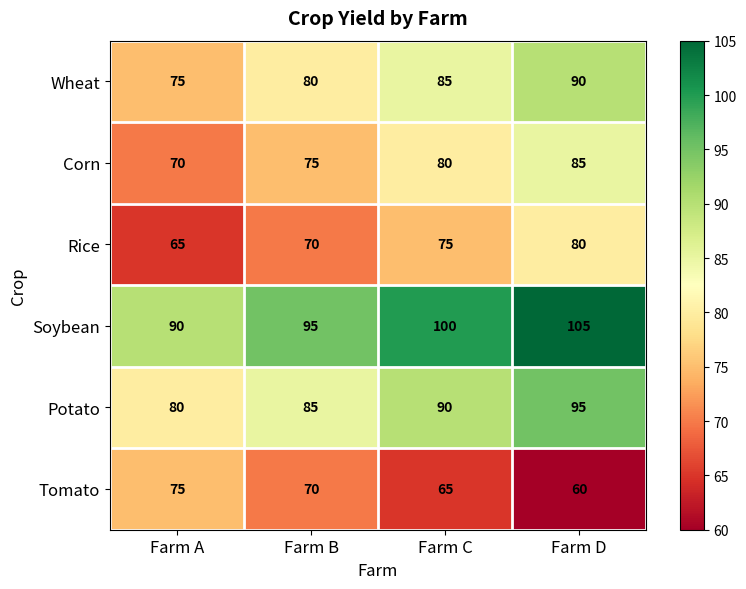

What is the difference between the maximum and minimum values in the Rice series?

15